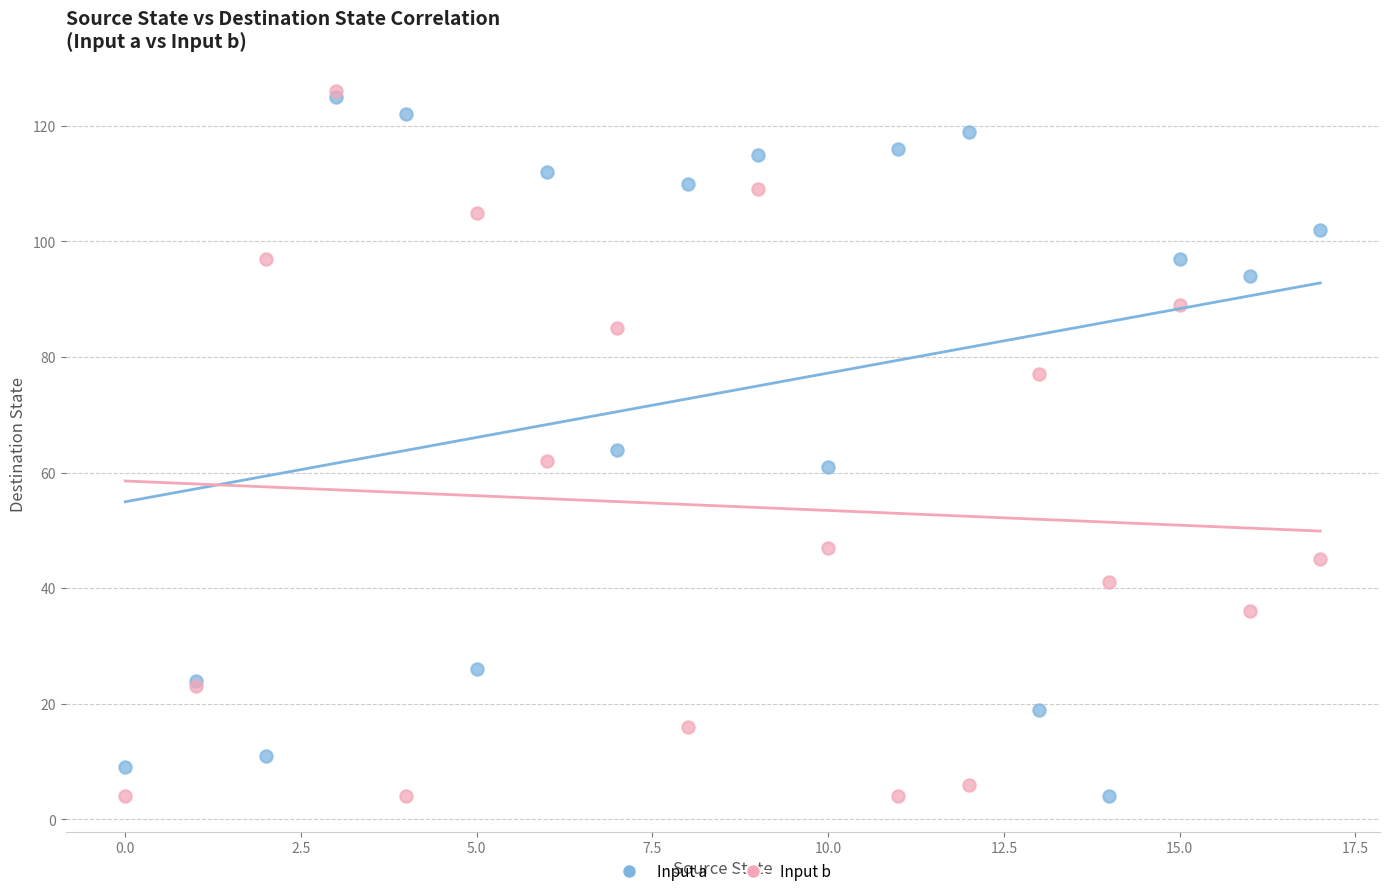

Which series has the largest Y range (max minus min)?

Input b